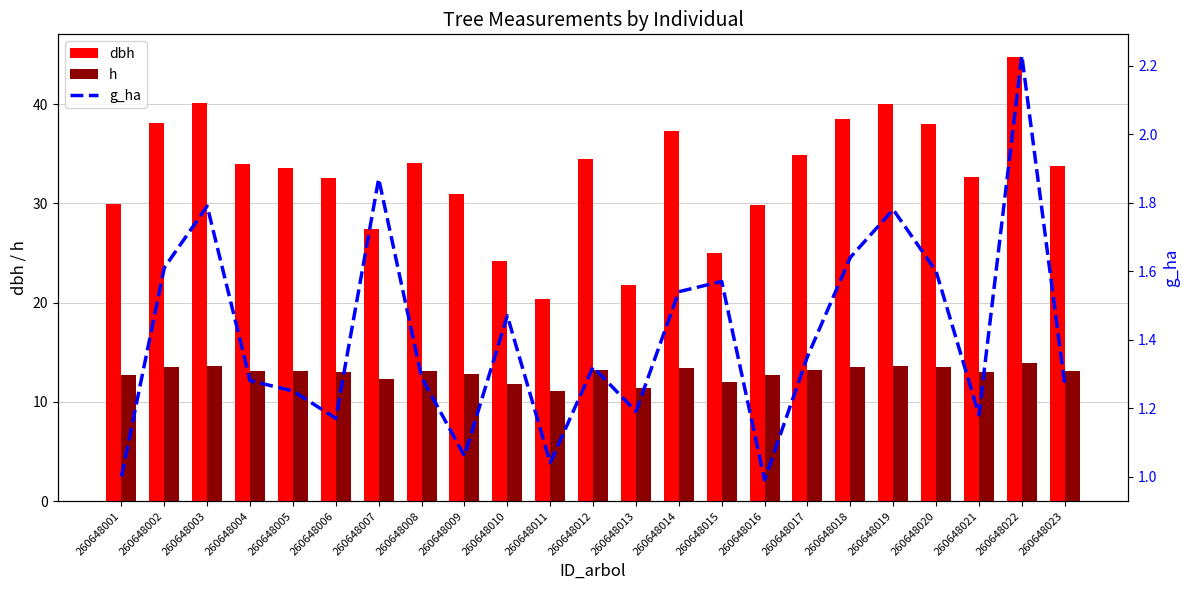

At 260648019, list the series in order from smallest to largest.

g_ha, h, dbh